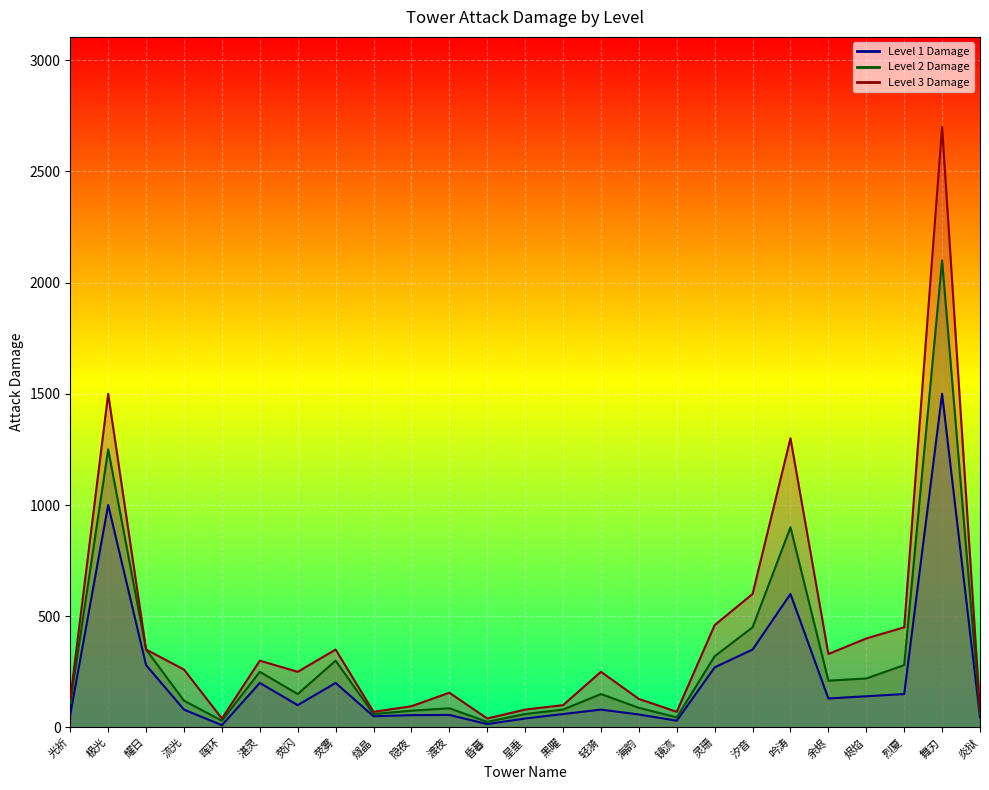

What is the value of the attackDamage_lv2 point at the 22nd from the left?

220